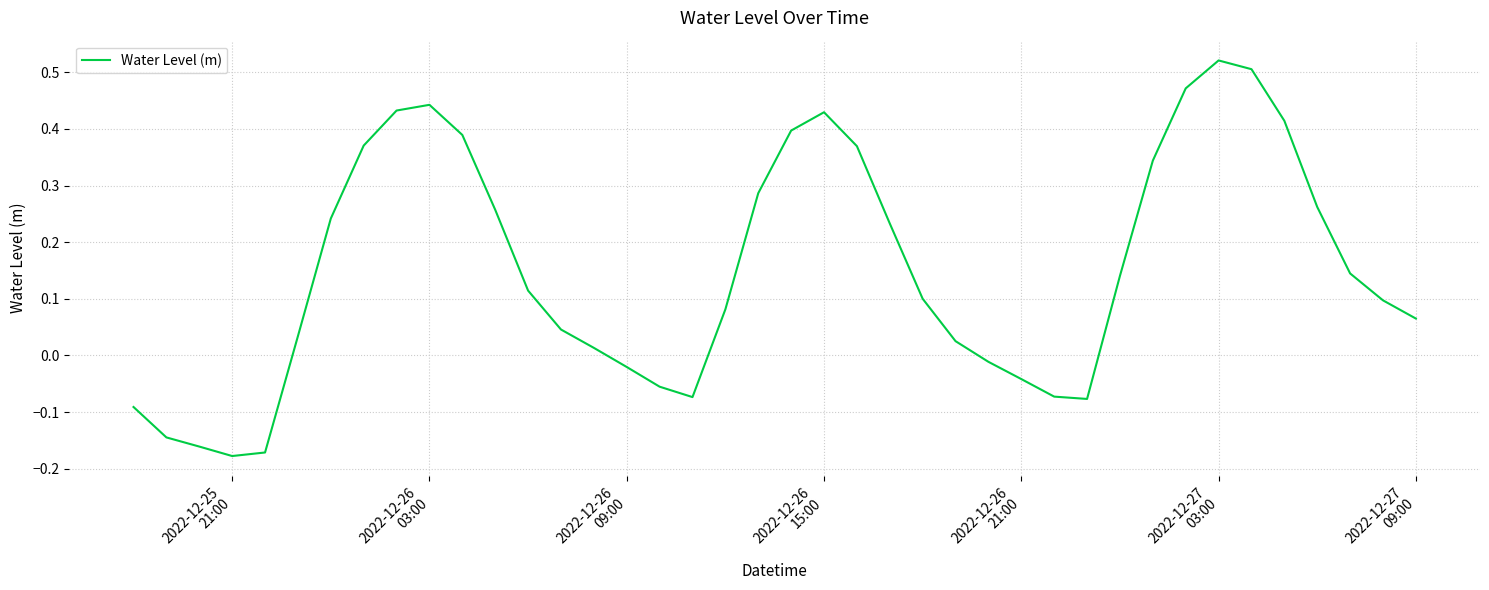

Count the number of categories in the chart.

40